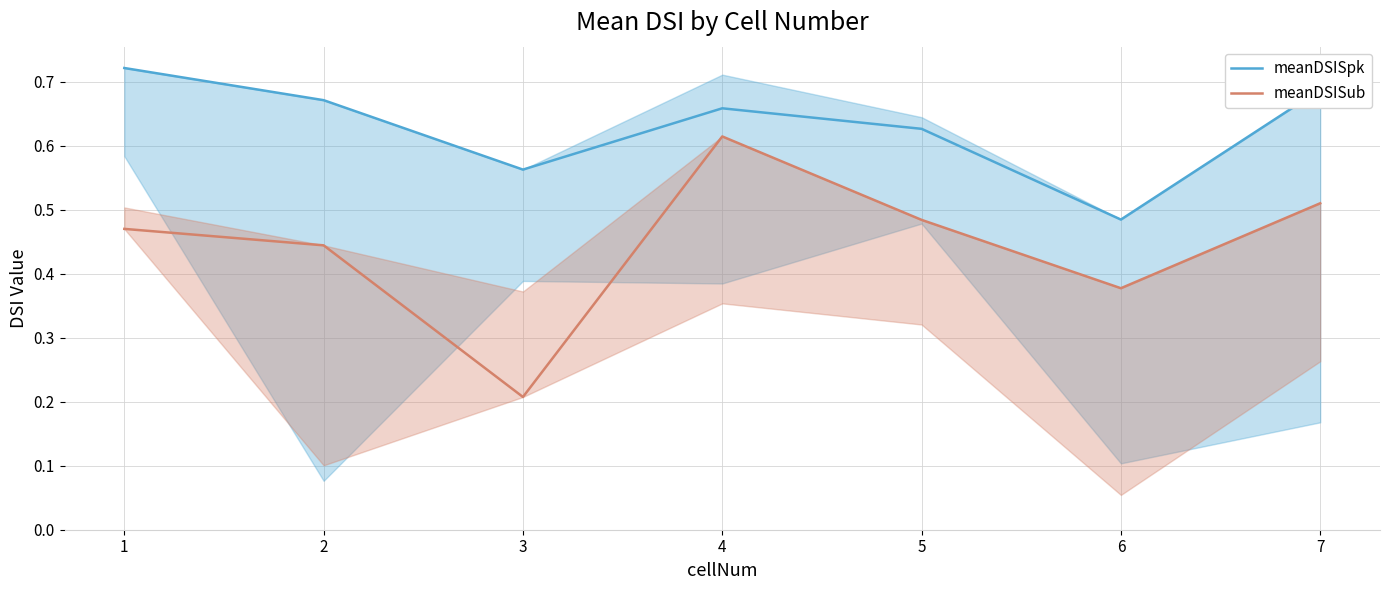

What is the difference between the meanDSISpk values at 1 and 4?

0.1